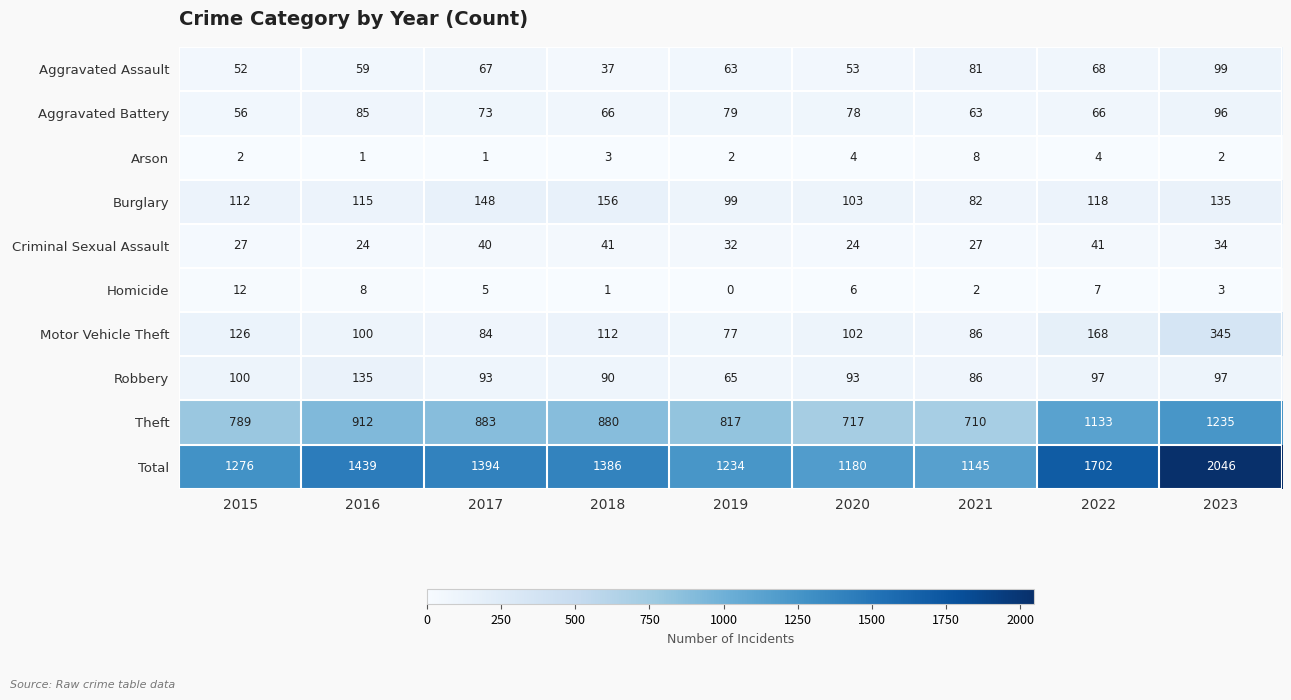

Which label corresponds to the smallest value in the chart?

2019